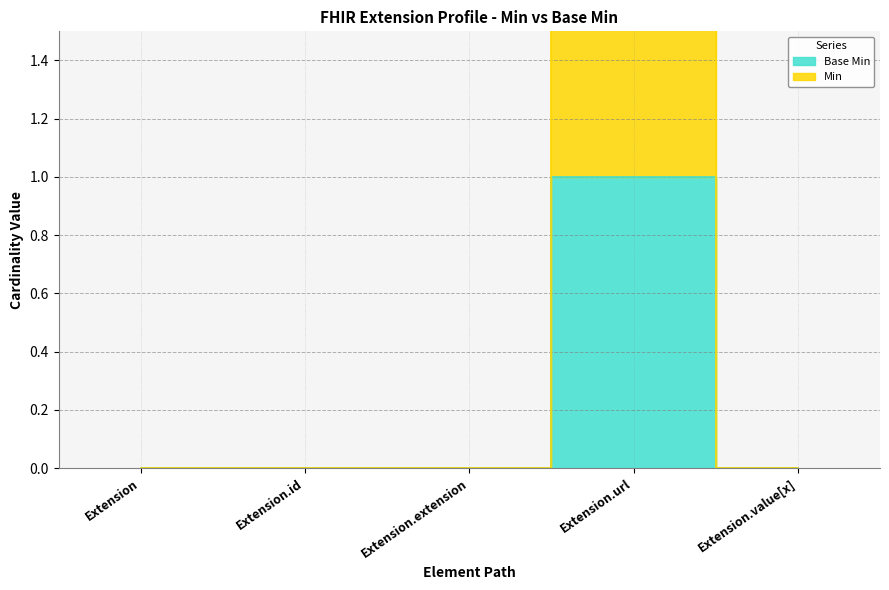

What is the difference between the Base Min values at Extension and Extension.url?

1